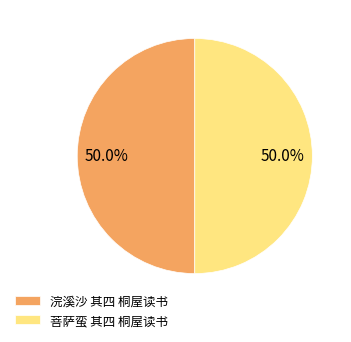

Approximately how many times larger is the value at 菩萨蛮 其四 桐屋读书 compared to 浣溪沙 其四 桐屋读书?

1.0